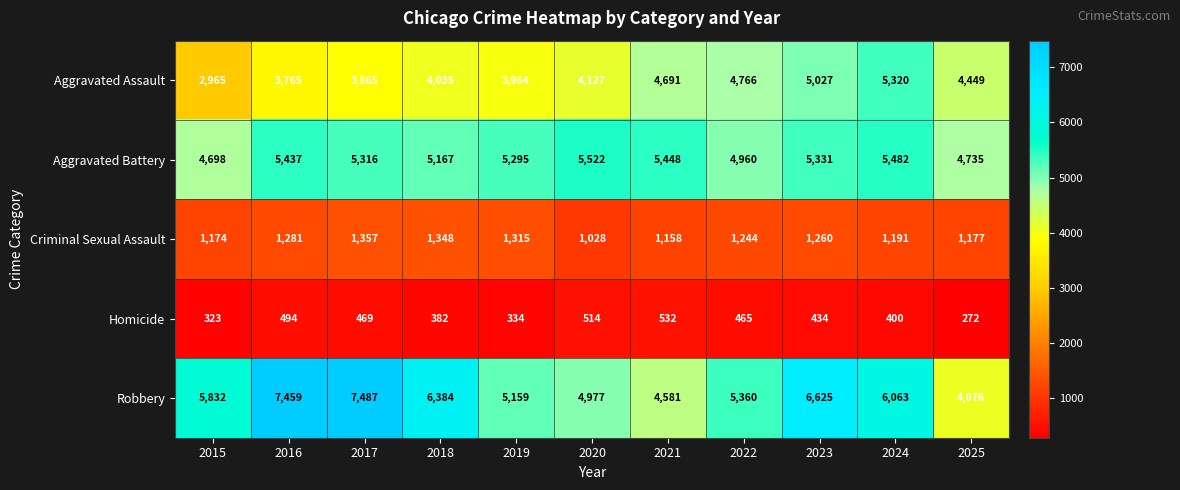

Which series has the largest range (max minus min)?

Robbery